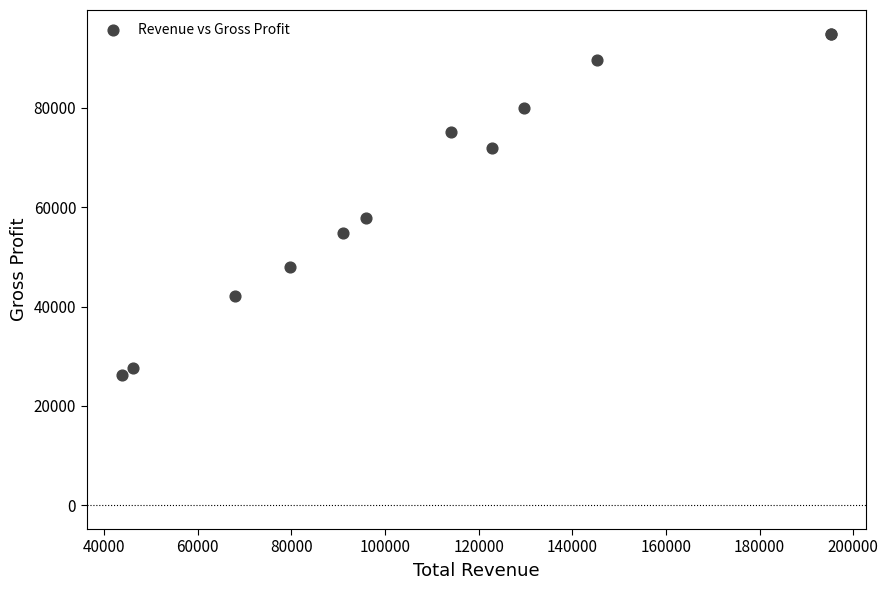

What Y value in the scatter plot is closest to 60550?

57900